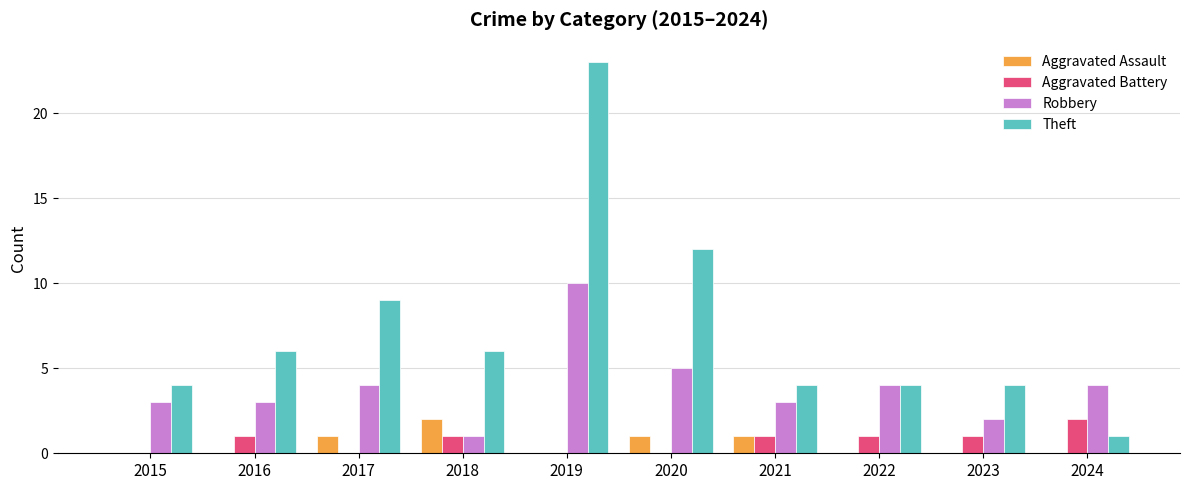

Which label corresponds to the largest value in the chart?

2019